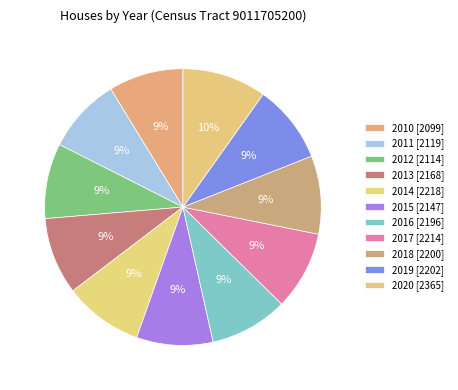

Count the number of slices in the pie.

11